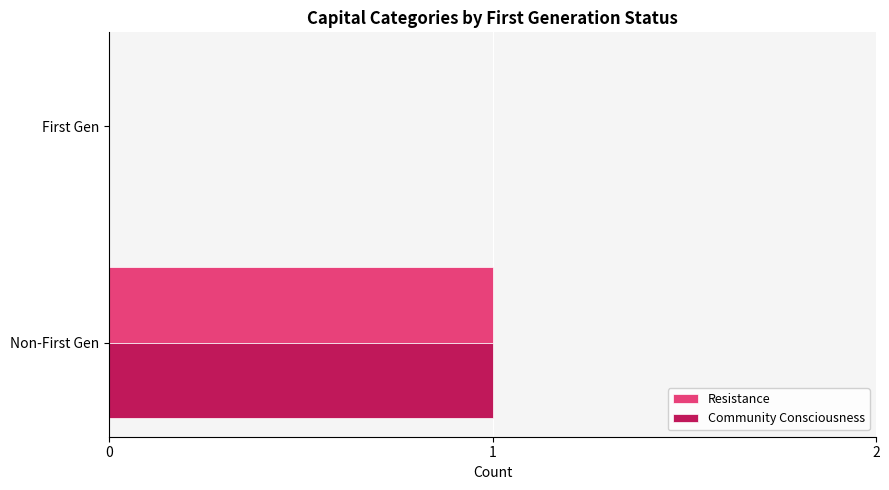

At which category is the sum across all series the highest?

Non-First Gen